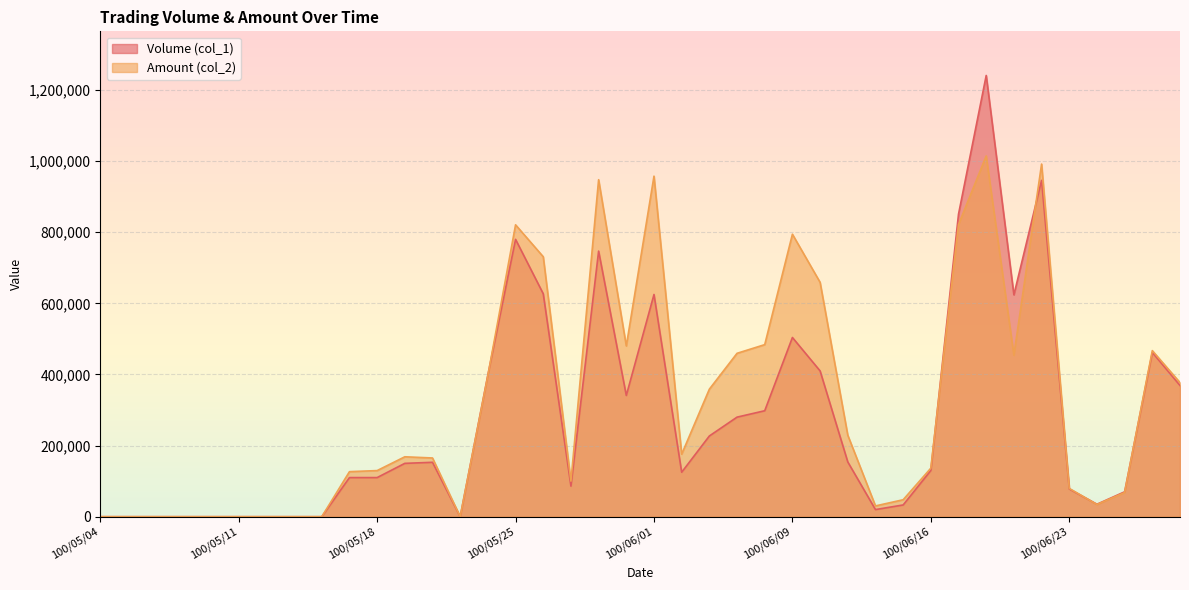

Between 100/06/09 and 100/06/24, which series saw the biggest shift?

Amount (col_2)